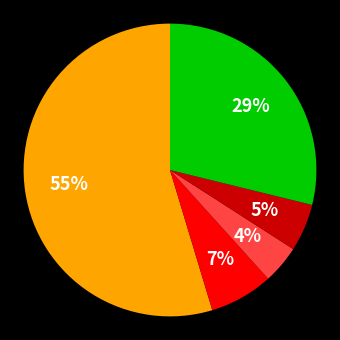

Is there a majority slice in this chart?

Yes